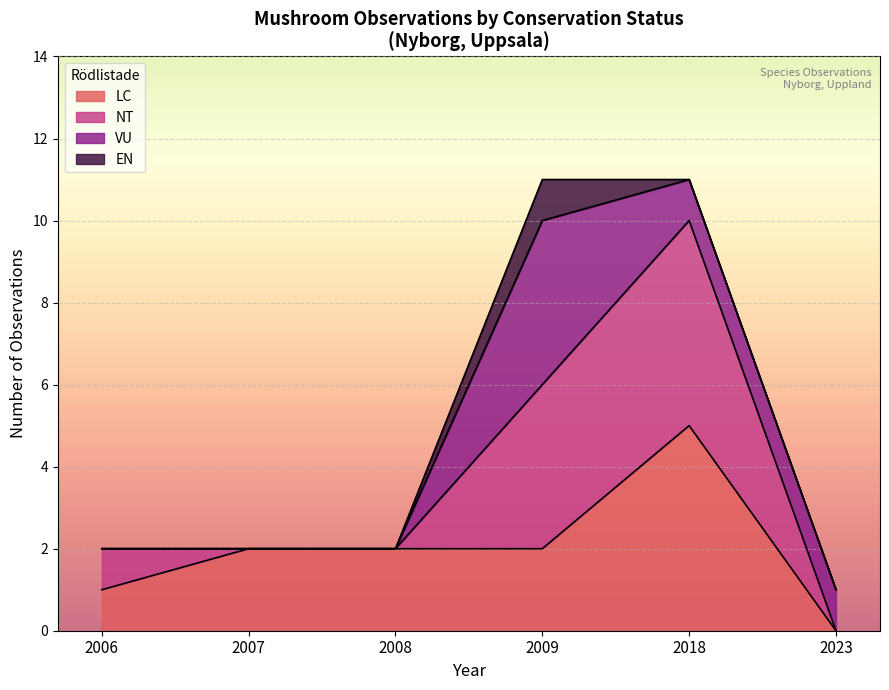

True or false: LC has a value of 7 at 2018.

False